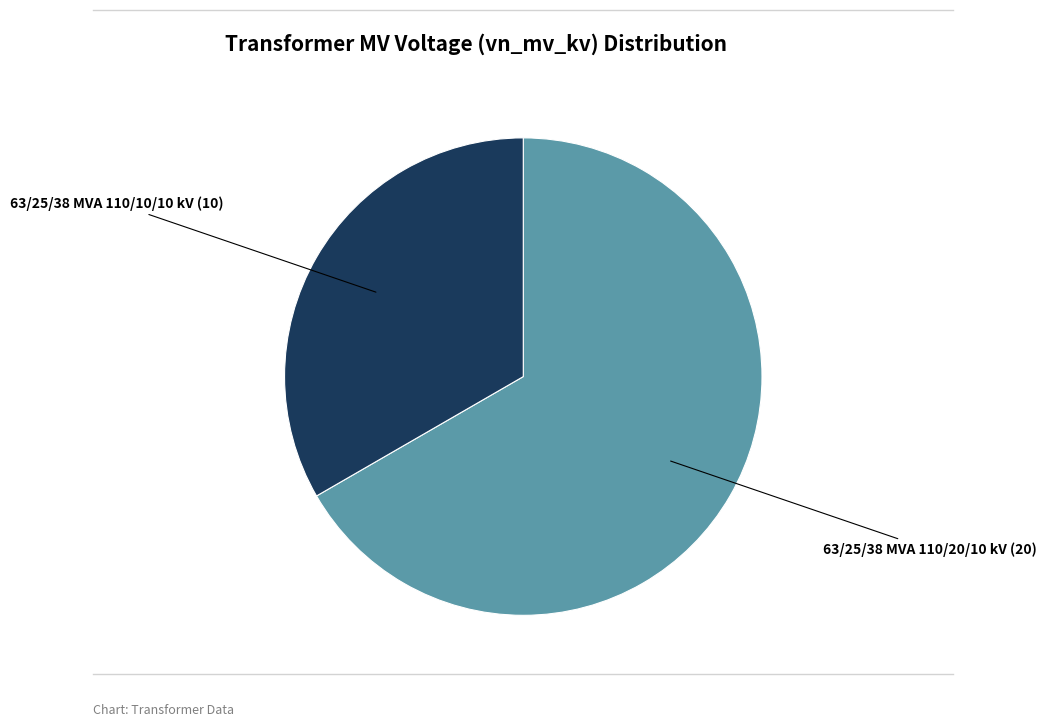

How many slices are in this pie chart?

2